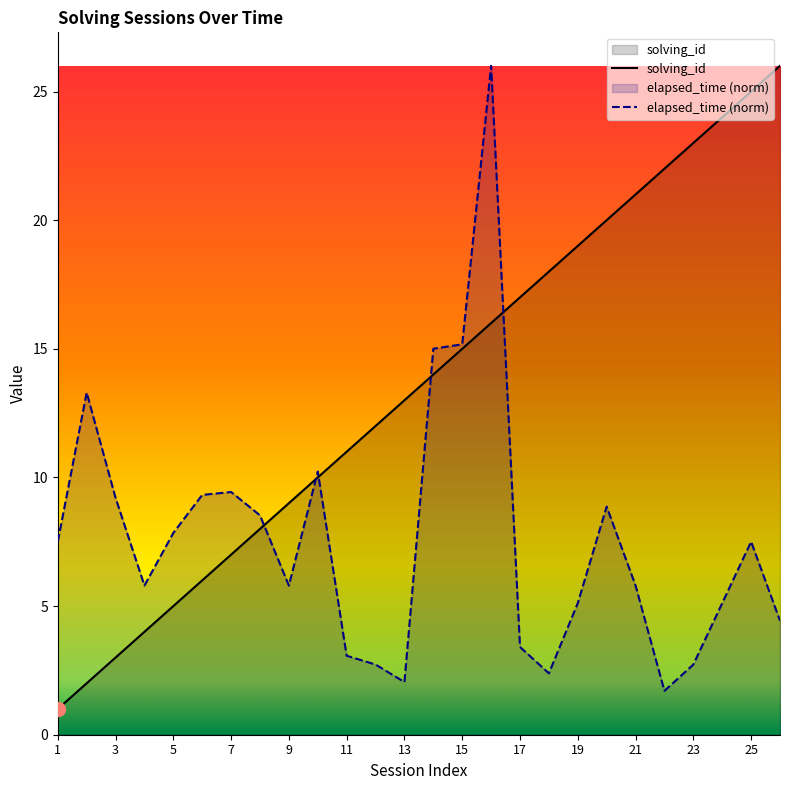

What are all the series names shown in the legend?

solving_id, elapsed_time (norm)